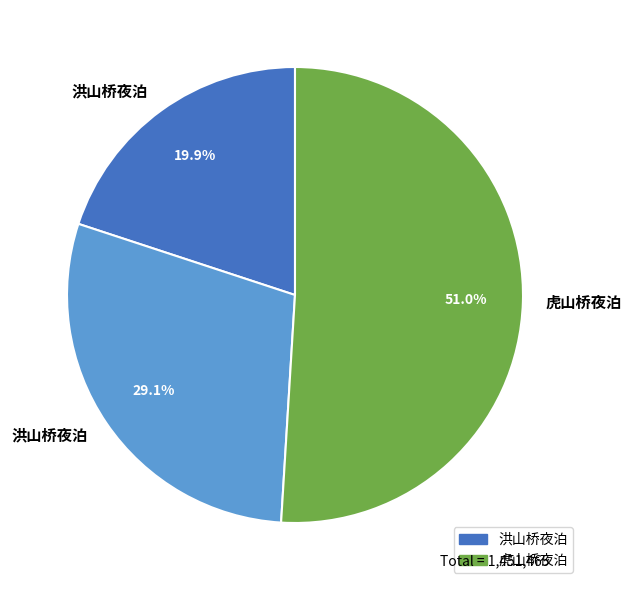

Is there a majority slice in this chart?

Yes